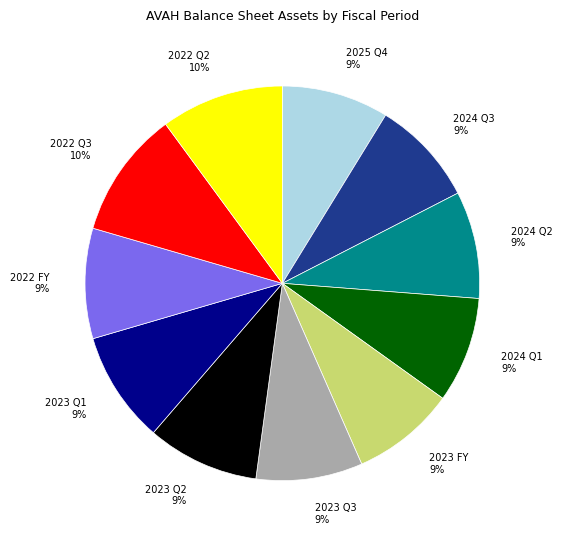

True or false: 2024 Q3 accounts for 9% of the total.

True